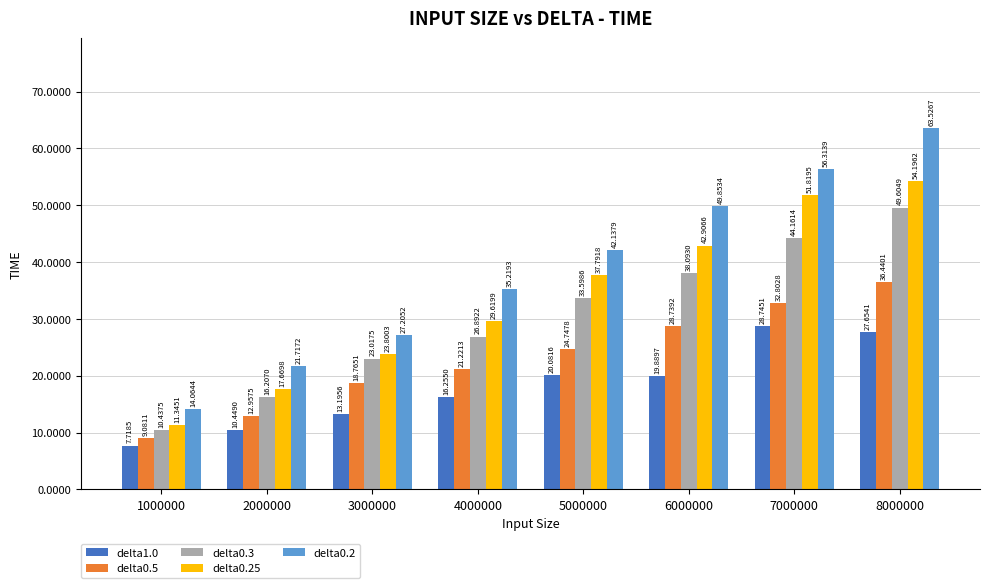

Reading left to right, extract all data points from this chart.

delta1.0: 7.7	10.4	13.2	16.3	20.1	19.9	28.7	27.7
delta0.5: 9.1	13.0	18.8	21.2	24.7	28.7	32.8	36.4
delta0.3: 10.4	16.2	23.0	26.9	33.6	38.1	44.2	49.6
delta0.25: 11.3	17.7	23.8	29.6	37.8	42.9	51.8	54.2
delta0.2: 14.1	21.7	27.2	35.2	42.1	49.9	56.3	63.5